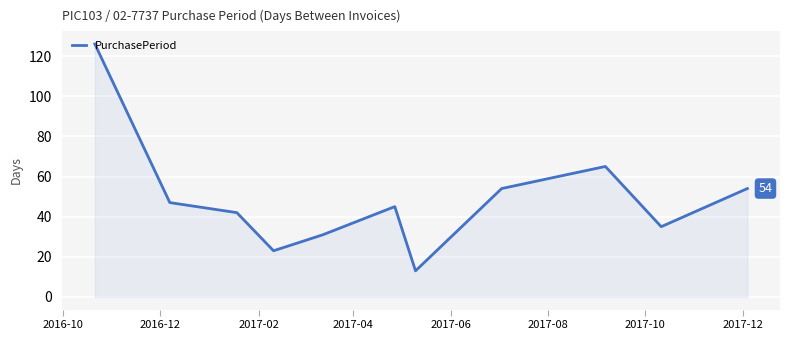

What is the maximum value shown in the chart?

126